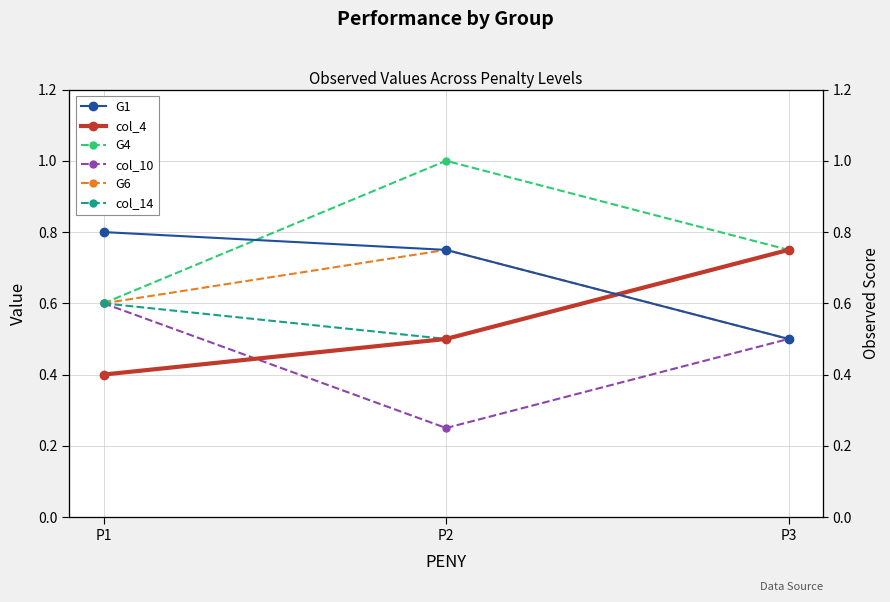

List the series in order of their peak value, highest first.

G4, G1, col_4, G6, col_14, col_10